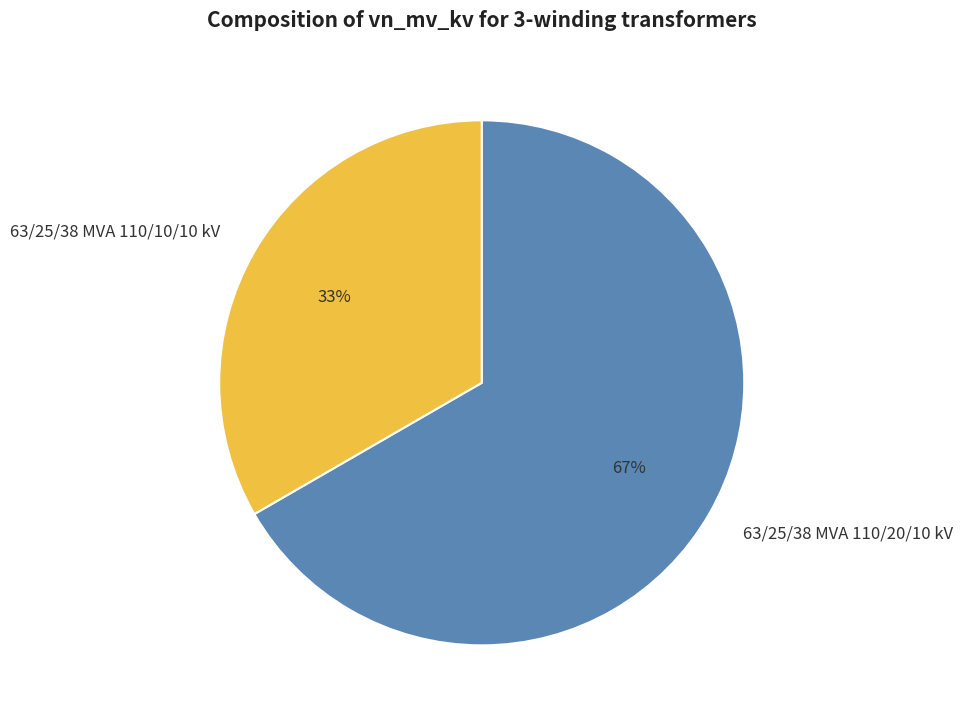

The 63/25/38 MVA 110/10/10 kV slice represents 33% of the pie. True or false?

True